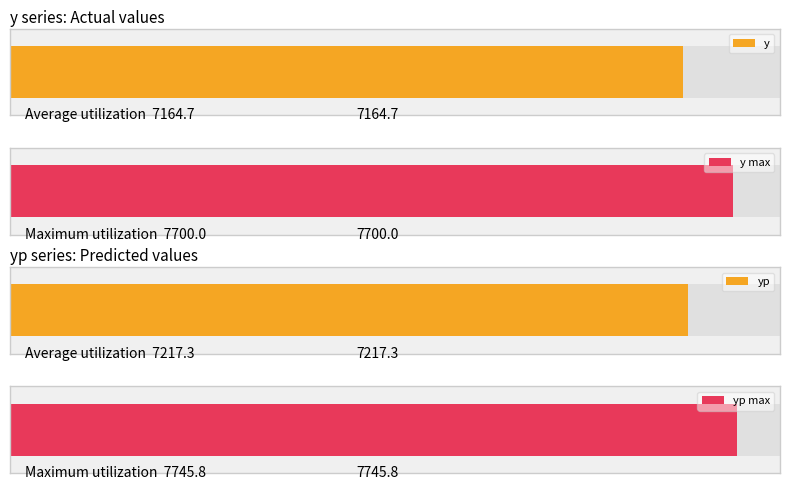

Is the value of yp at 7 greater than the value of y at 8?

Yes